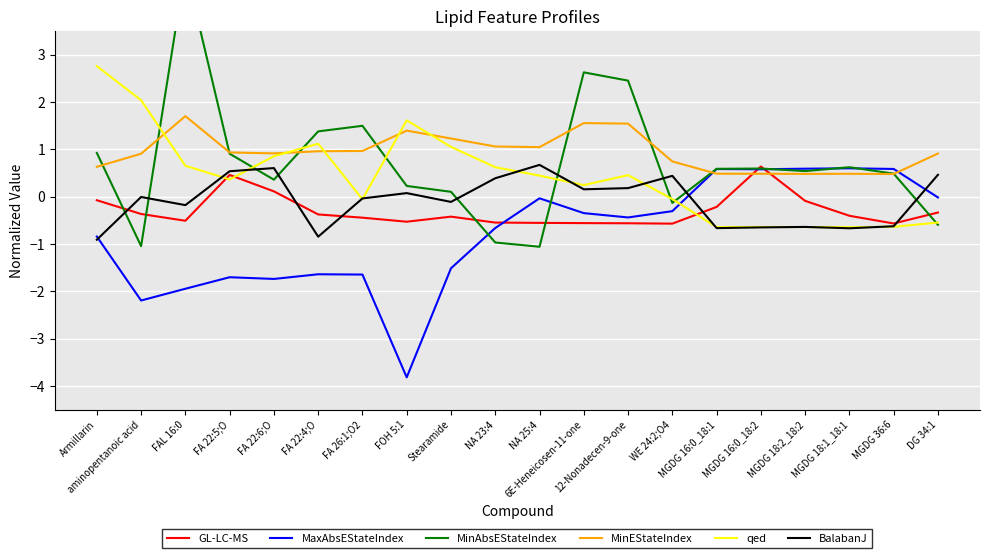

What is the sum of all GL-LC-MS values?

-5.9